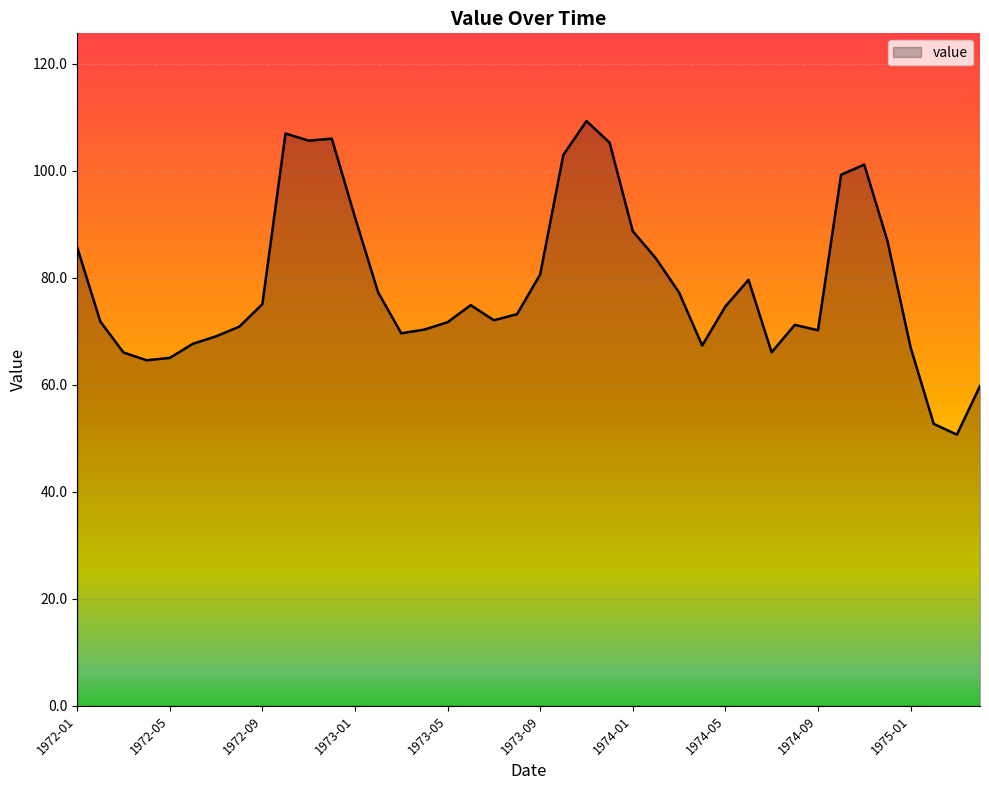

What is the difference between the maximum and minimum values?

58.6